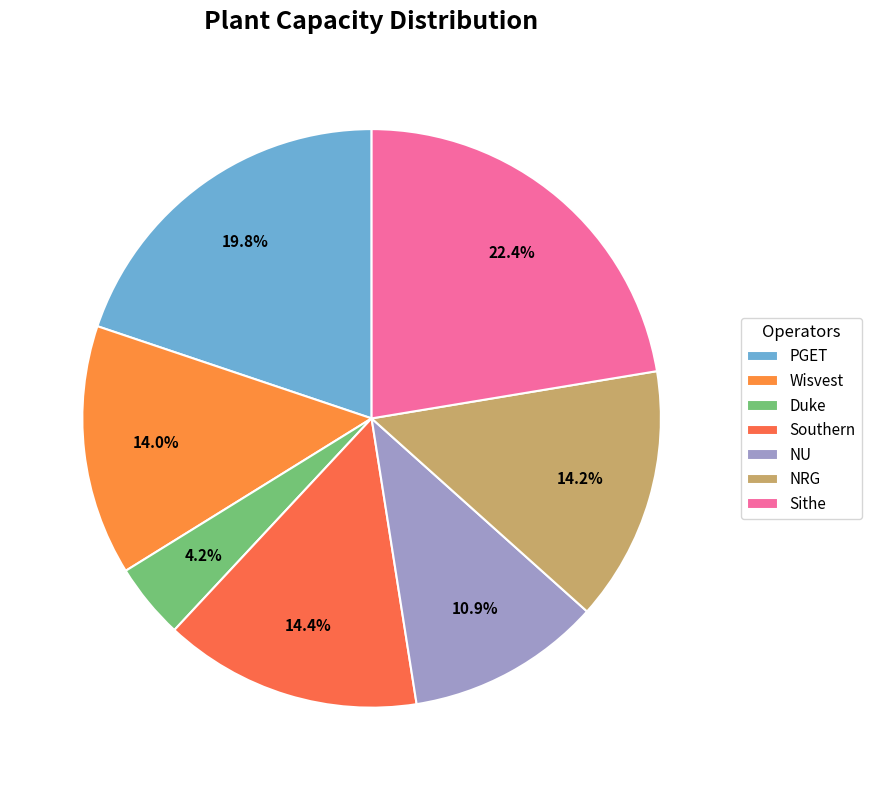

Does any single category account for the majority?

No